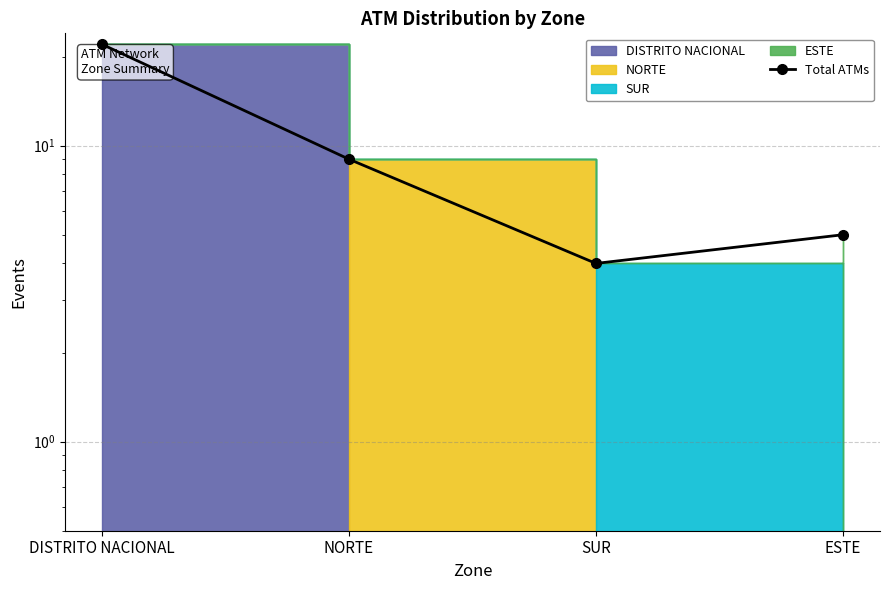

What is the greatest value displayed?

22